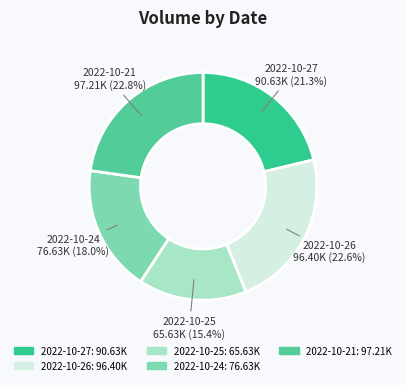

What is the ratio of the value at 2022-10-21 to the value at 2022-10-26?

1.0